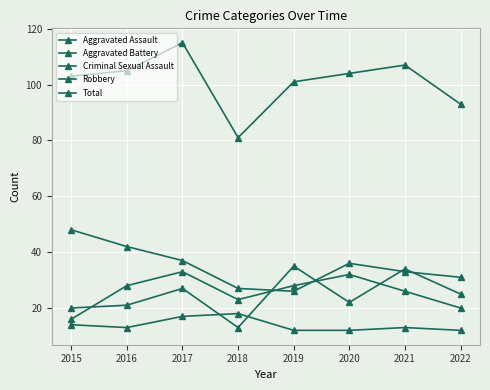

Count the number of categories in the chart.

8